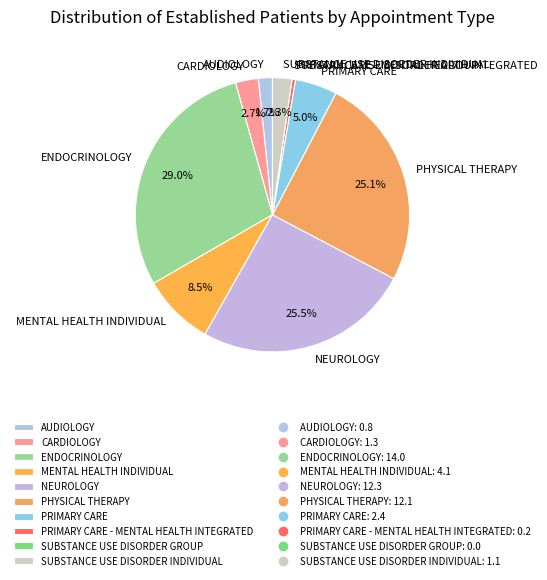

To the nearest percent, what is the difference between the largest and smallest slice percentages?

29%